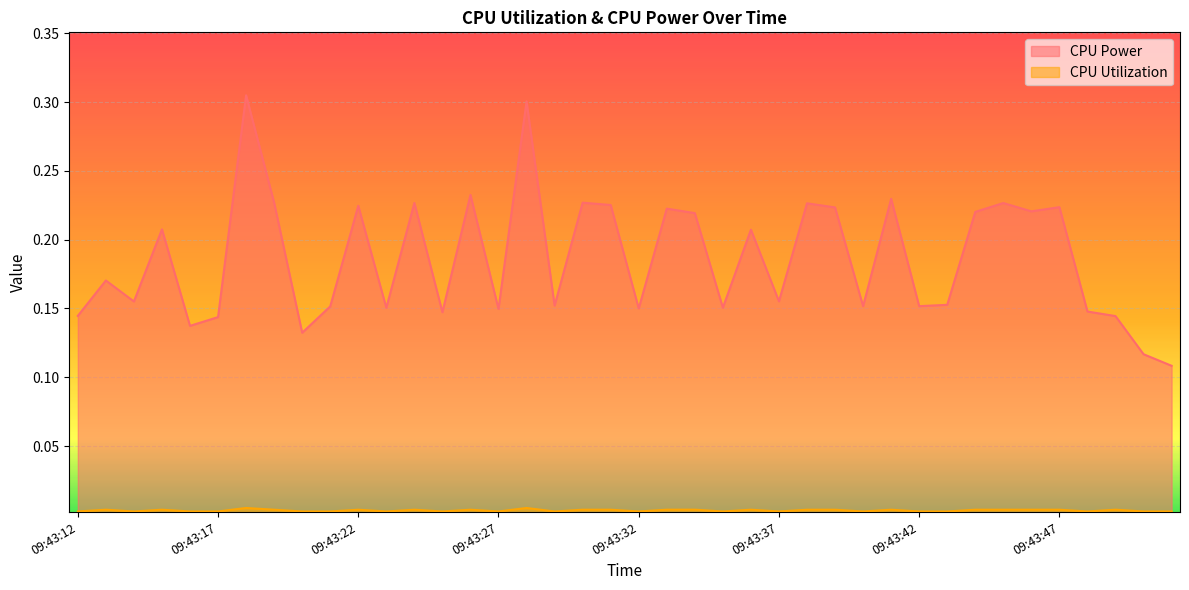

How many lines are shown in the chart?

2